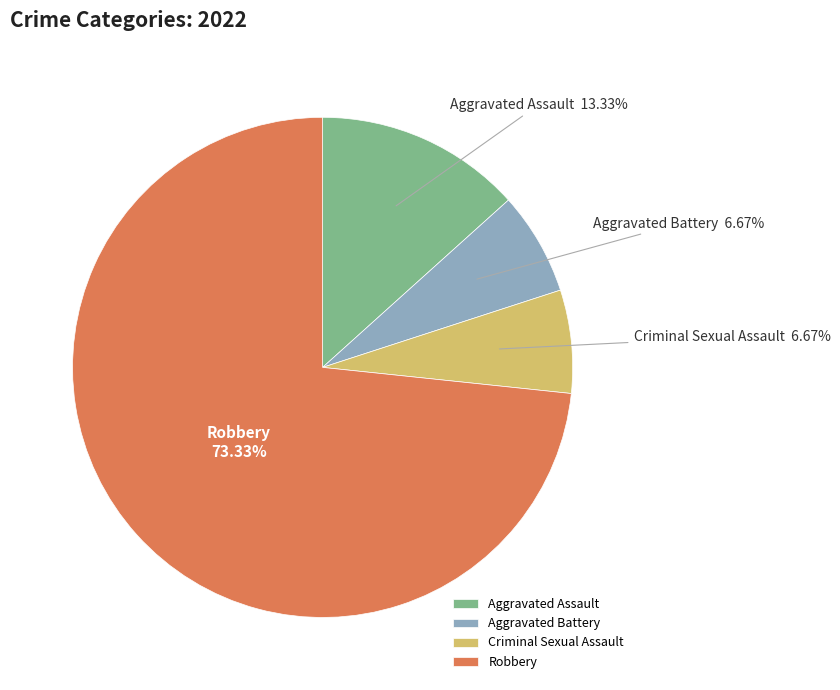

Count the number of slices in the pie.

4